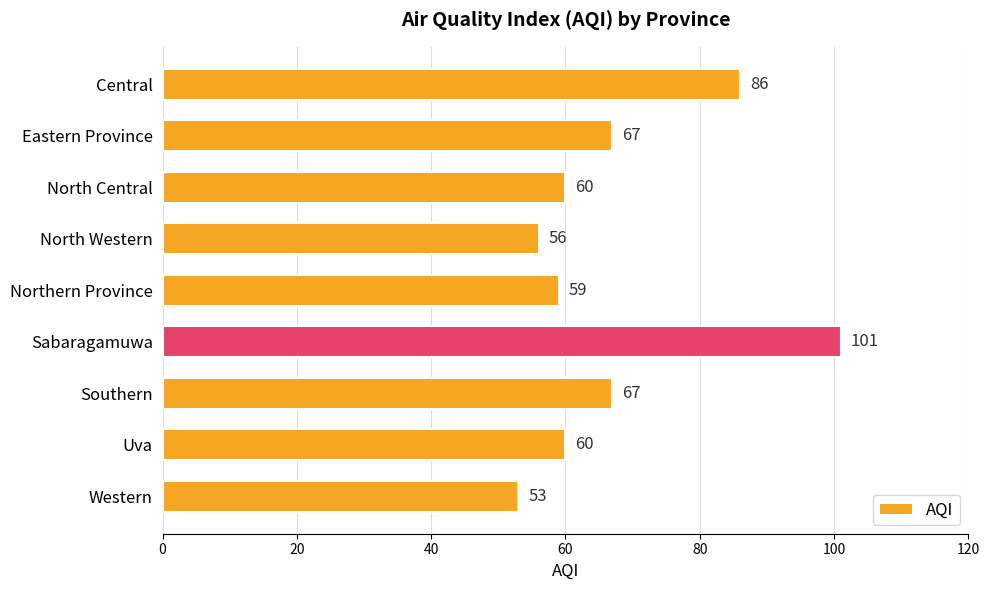

What is the difference between the second highest and minimum values?

33